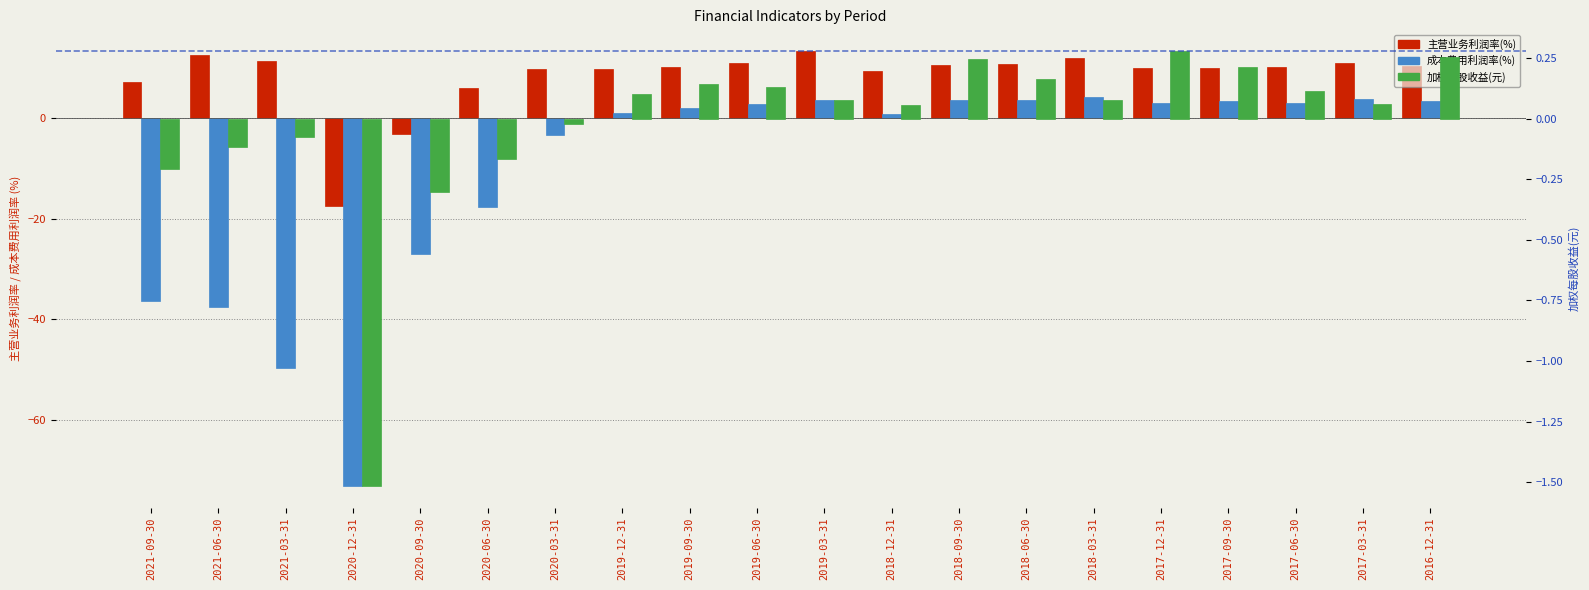

What is the label of the 14th bar from the left?

2018-06-30